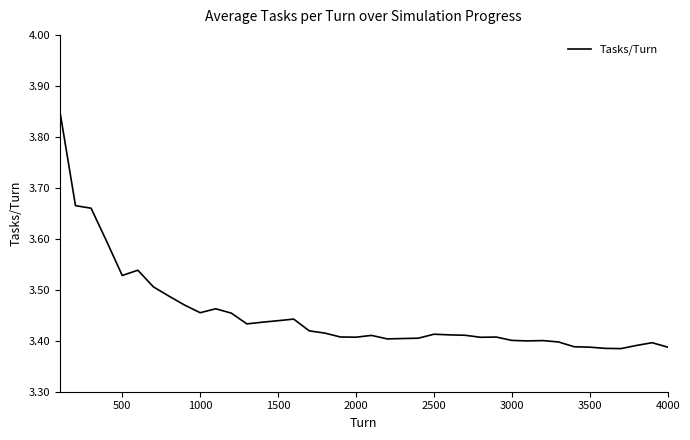

What is the difference between the maximum and minimum values?

0.5